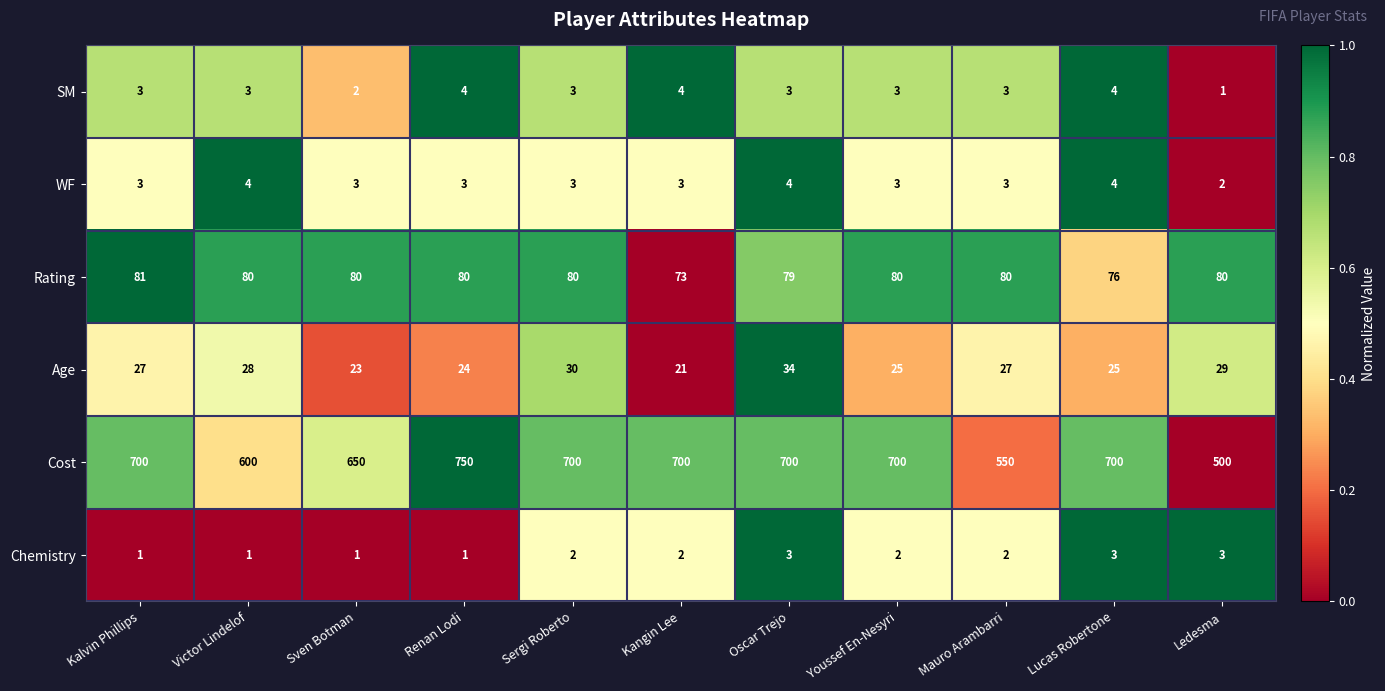

What is the total value across all series at Youssef En-Nesyri?

813